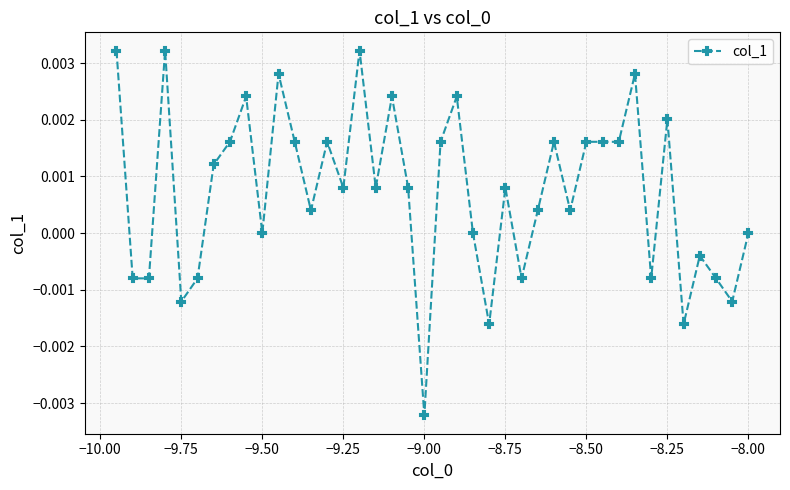

True or false: the data has more than 2 interior local peaks.

True